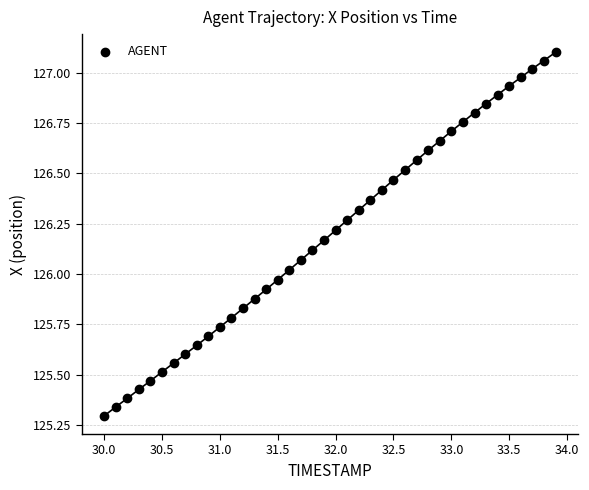

What is the range of X values (max minus min)?

3.9